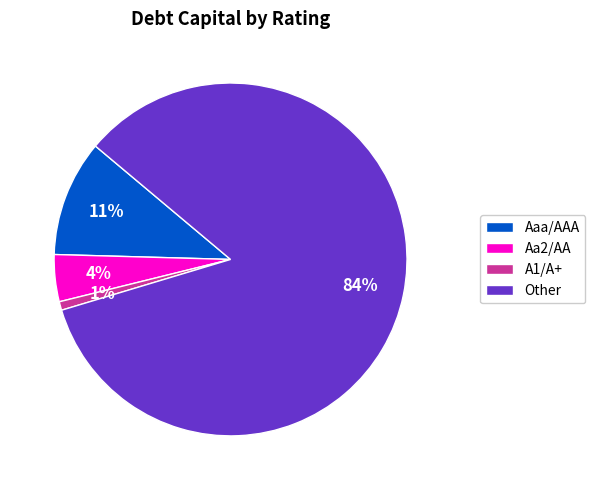

Is it true that A1/A+ is 11% of the pie?

False